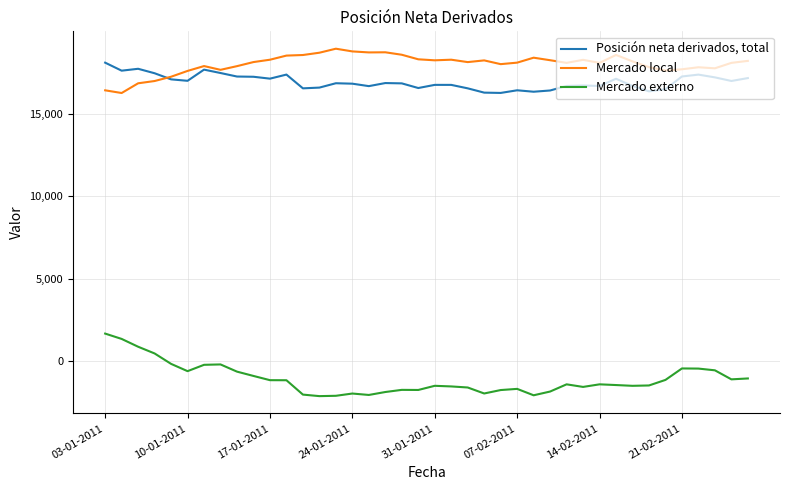

Does the chart have visible grid lines?

Yes